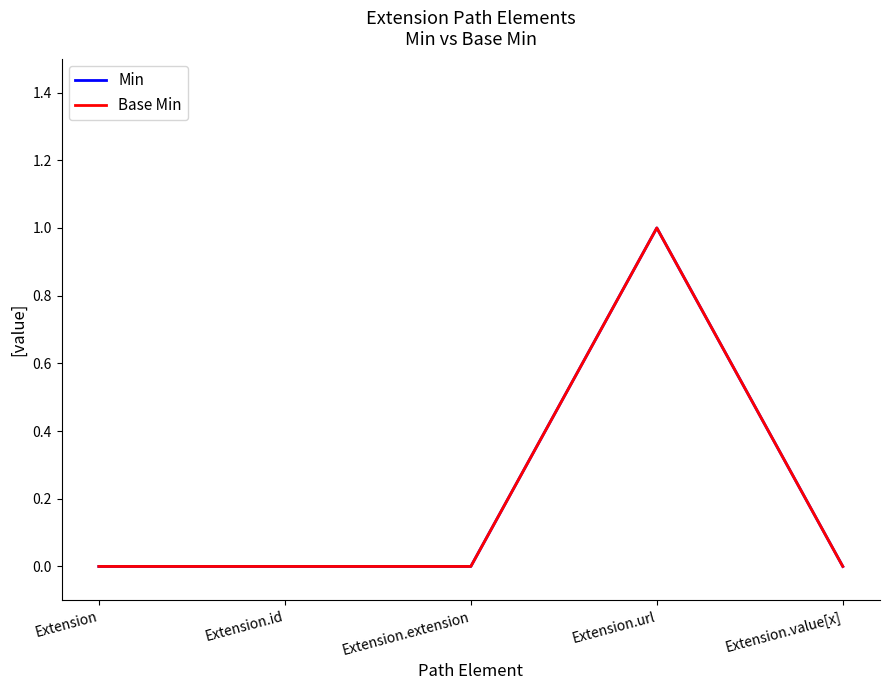

Reading left to right, list all the values displayed in this chart.

Min: Extension=0	Extension.id=0	Extension.extension=0	Extension.url=1	Extension.value[x]=0
Base Min: Extension=0	Extension.id=0	Extension.extension=0	Extension.url=1	Extension.value[x]=0